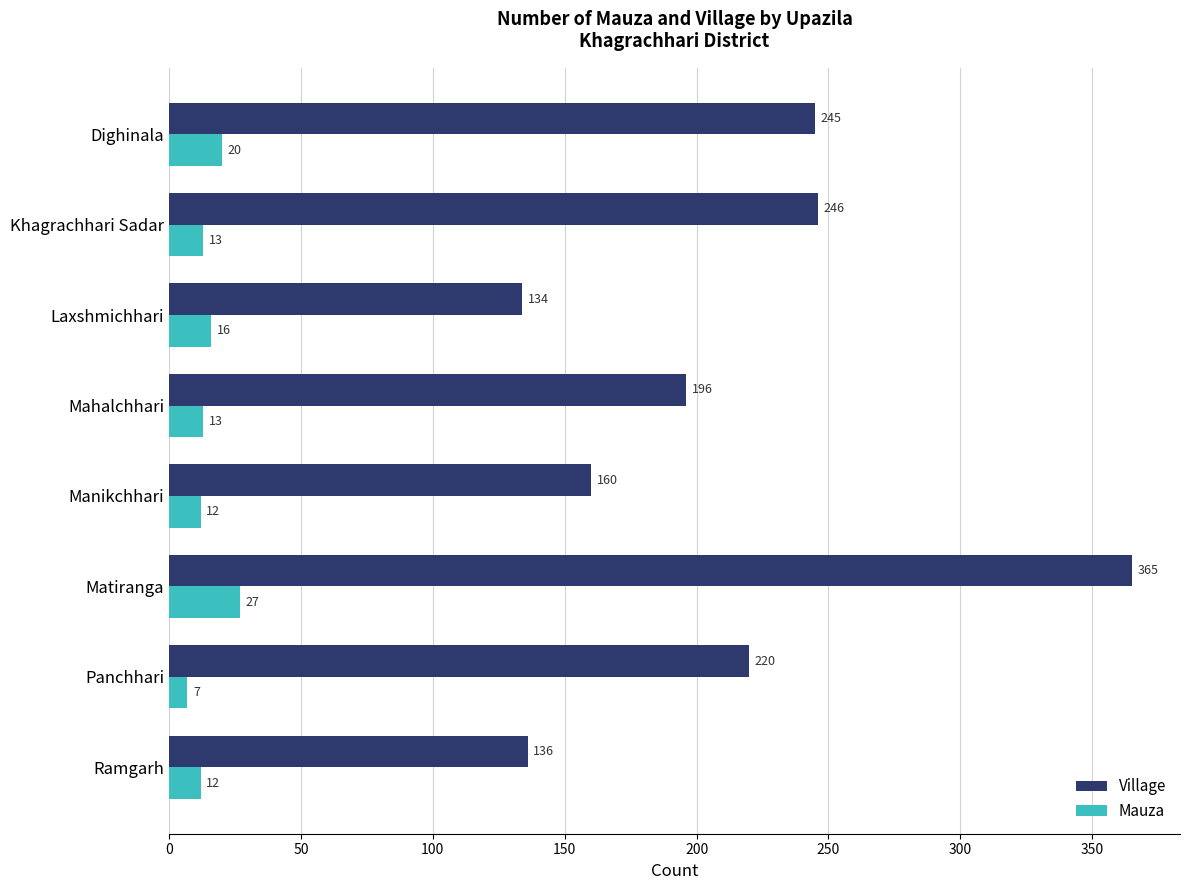

What is the minimum value for Village?

134